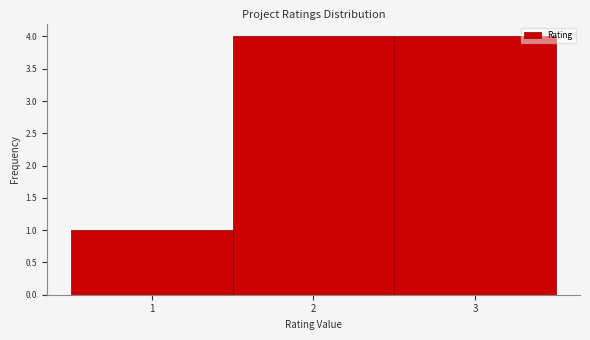

What is the height of the bar covering 2.5 to 3.5 on the x-axis? The values are not printed on the chart, so give them approximately, as read against the axis.

4